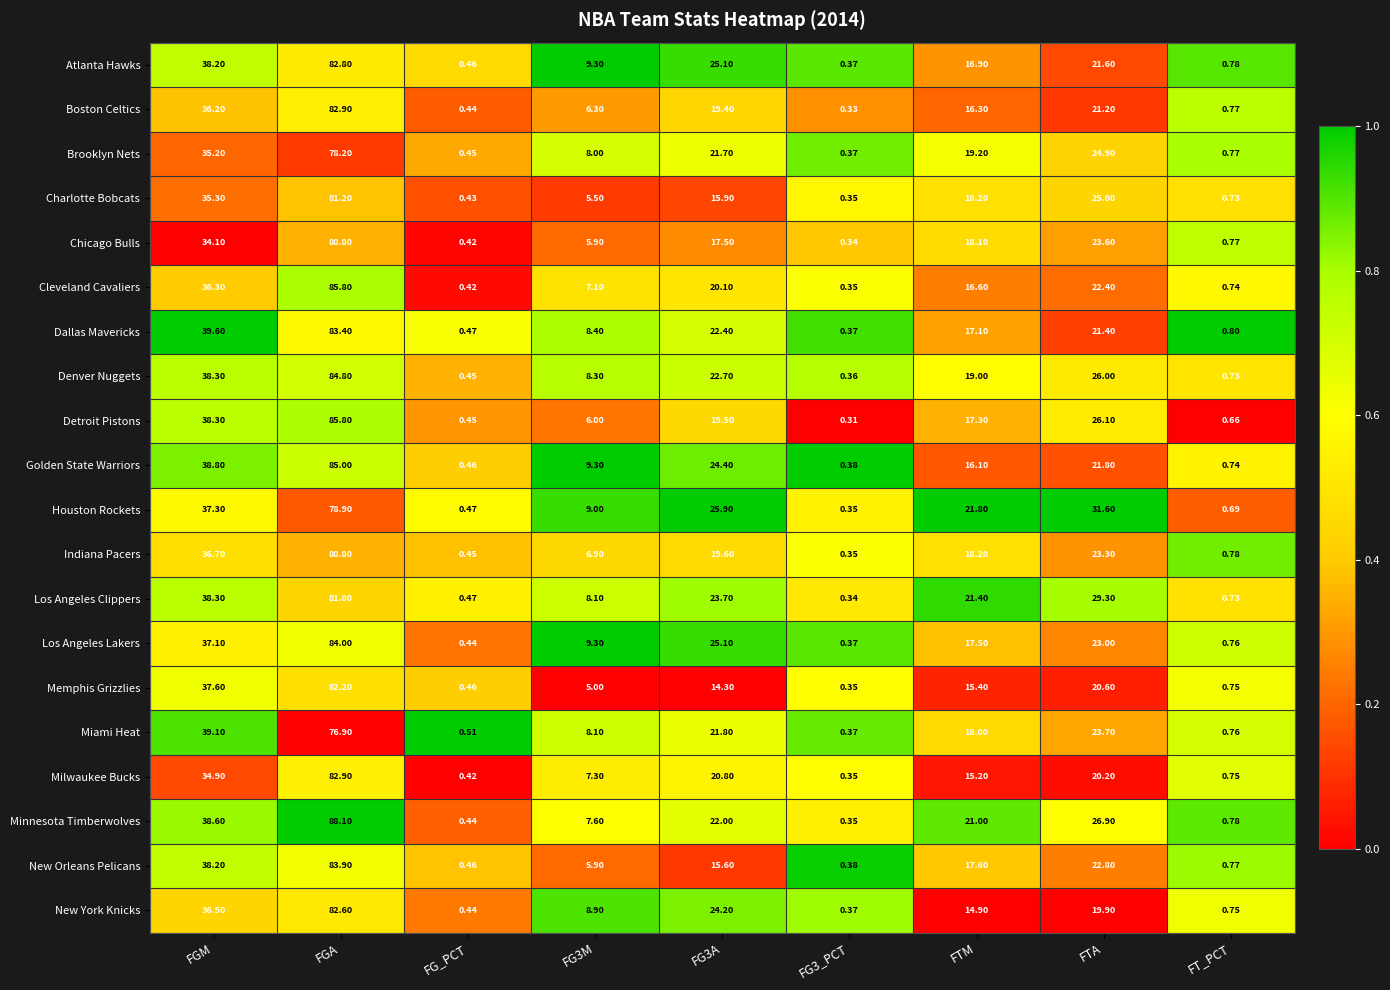

Which series has the largest total across all categories?

Houston Rockets